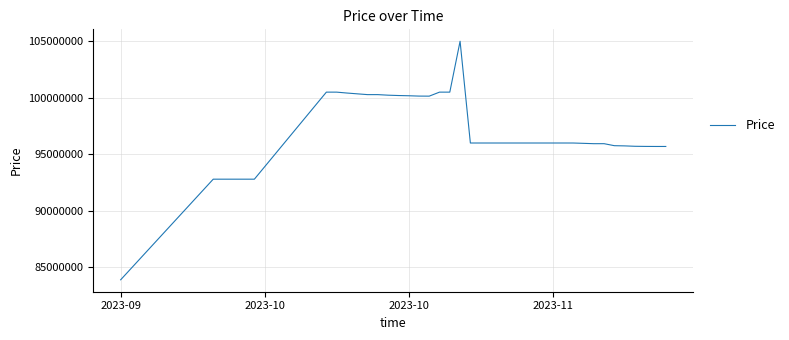

How many series are shown in this chart?

1